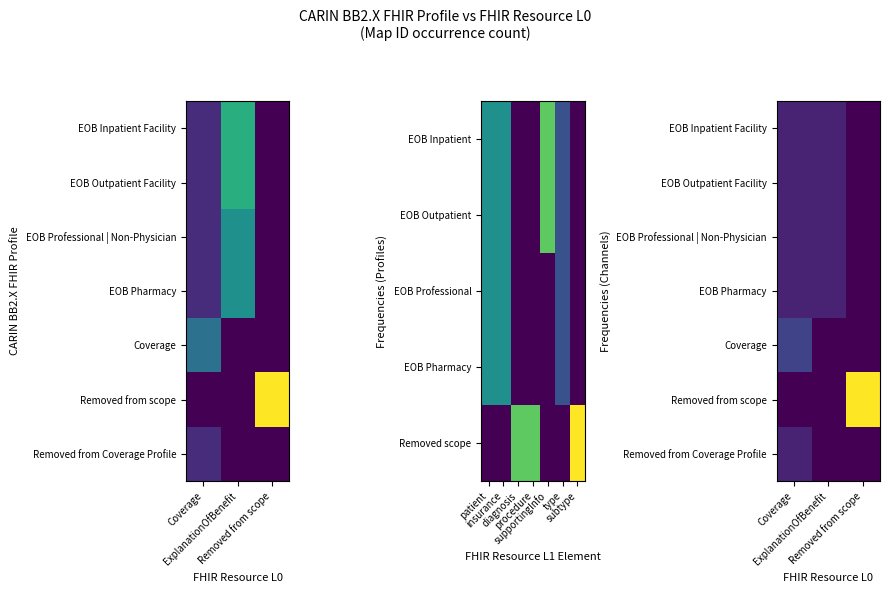

Which has a higher value, Coverage or ExplanationOfBenefit?

Coverage